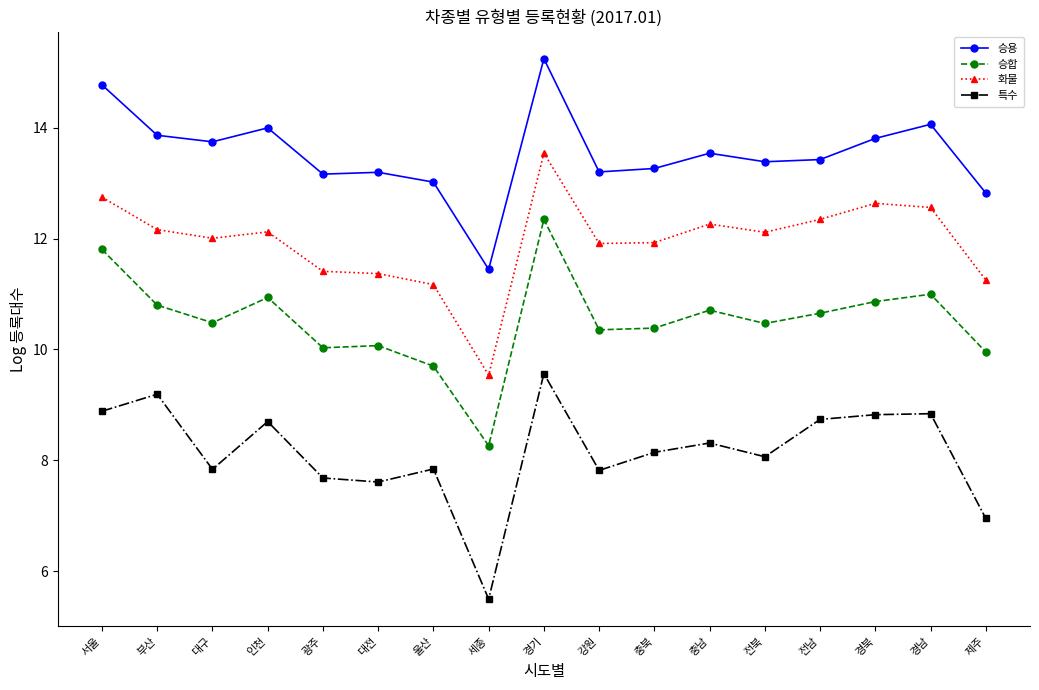

At which category does 승합 reach its first local peak?

인천